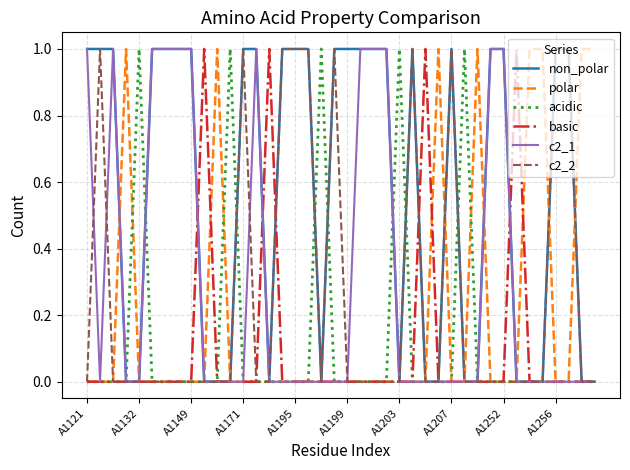

Which series has the largest total across all categories?

non_polar